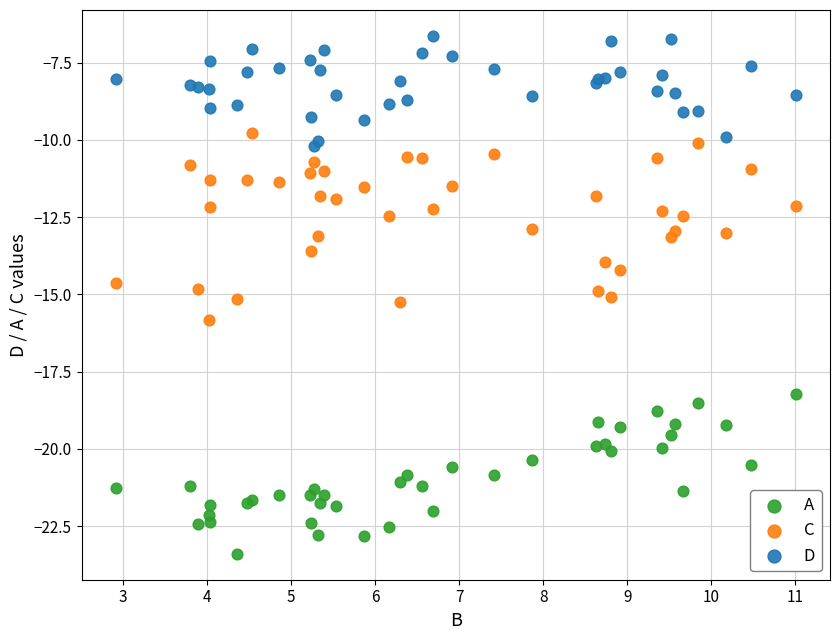

Which series reaches the minimum Y coordinate?

A